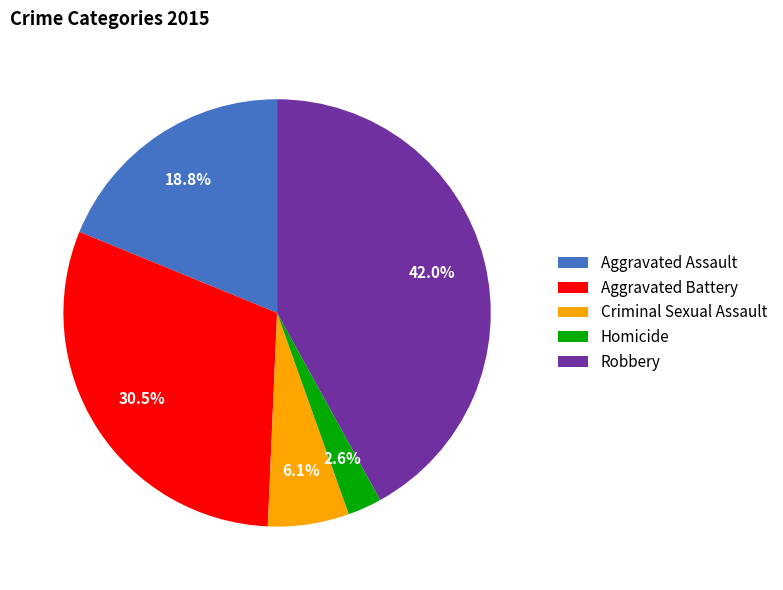

To the nearest percent, what percentage of the pie is Aggravated Assault?

19%